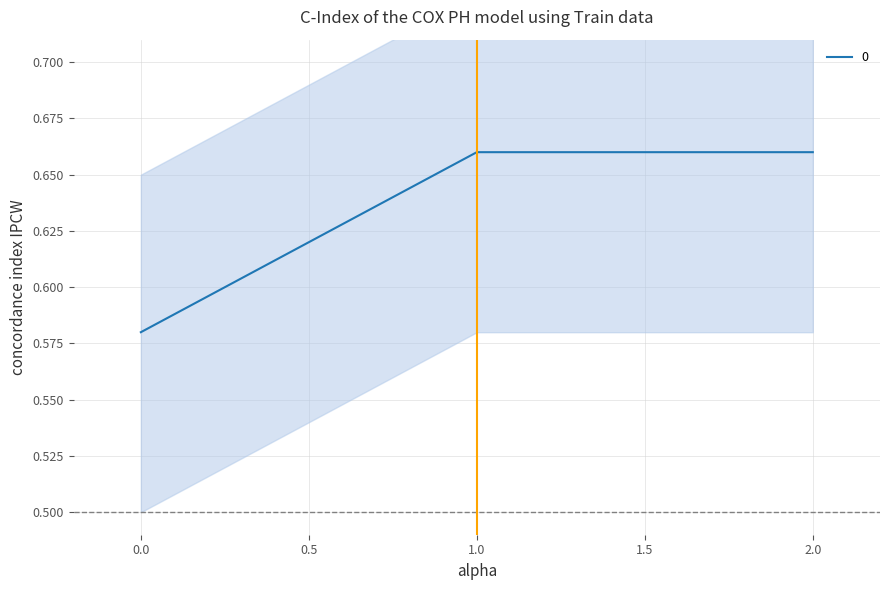

Rank the categories by value from lowest to highest.

0, 1, 2